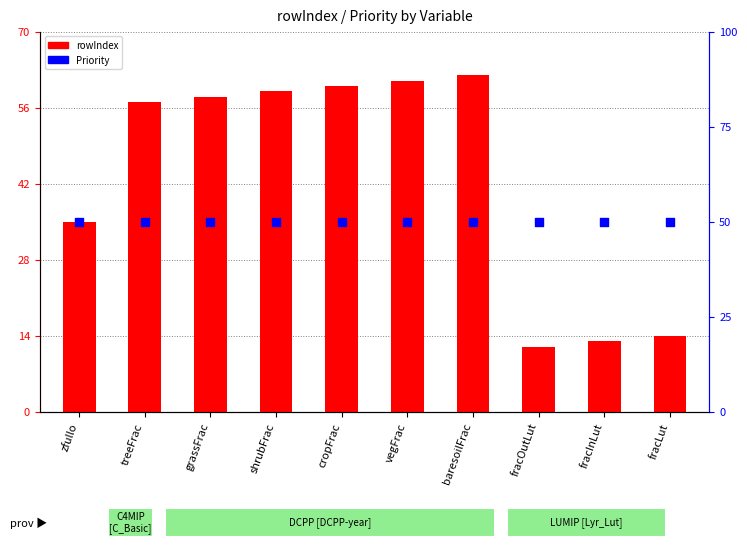

Is the value of rowIndex at vegFrac greater than the value of Priority at fracOutLut?

Yes